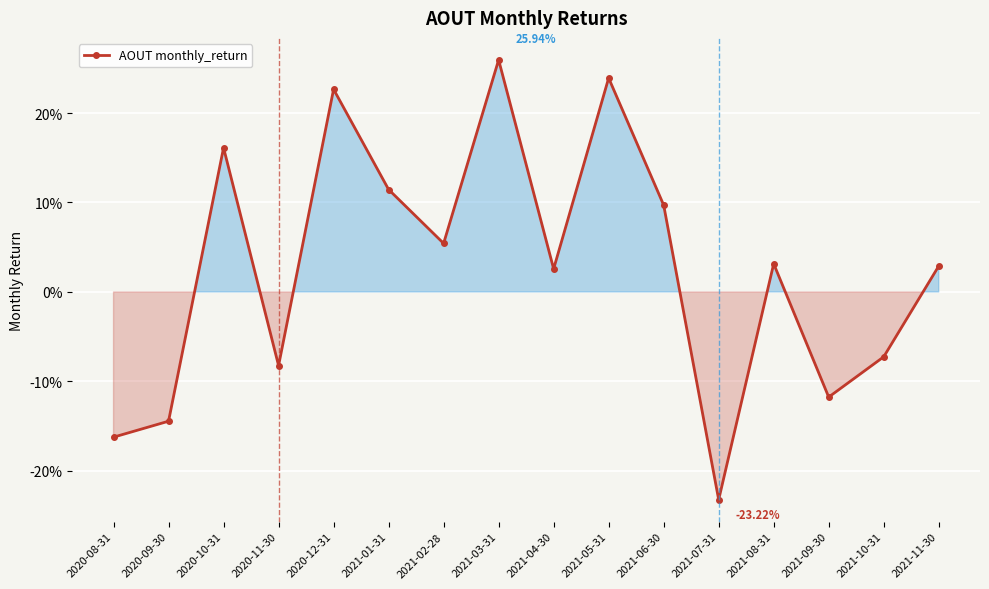

What is the label of the 11th point from the left?

2021-06-30